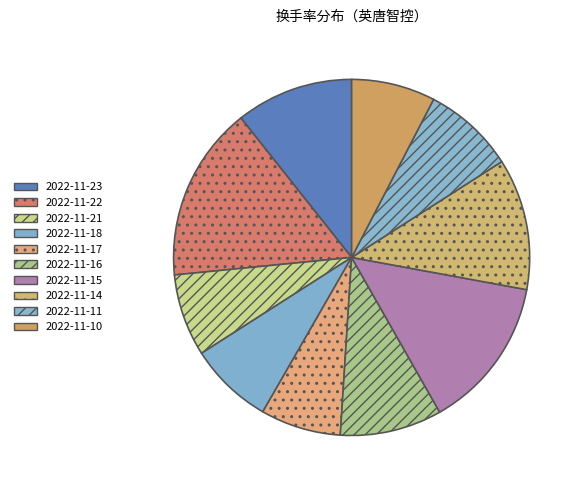

How many slices are in this pie chart?

10